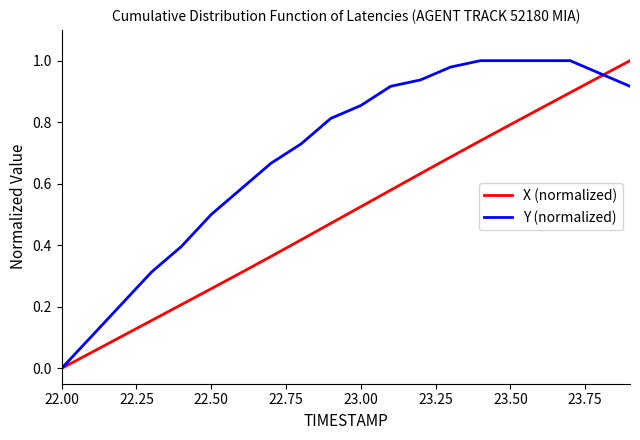

Which series has the largest total across all categories?

Y (normalized)